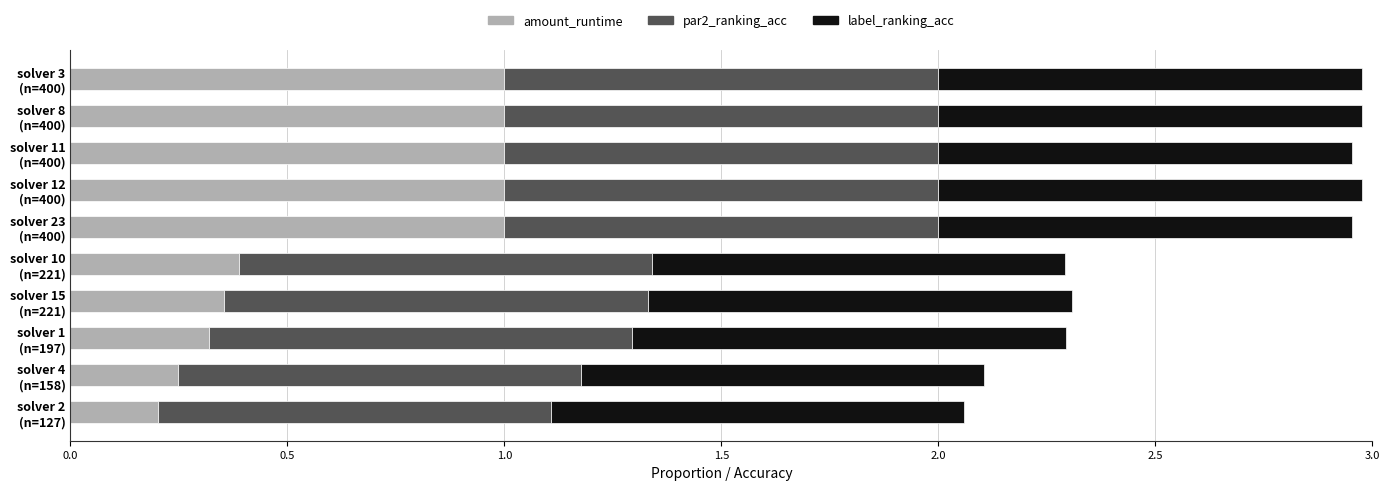

What is the difference between the maximum and minimum values in the amount_runtime series?

0.8